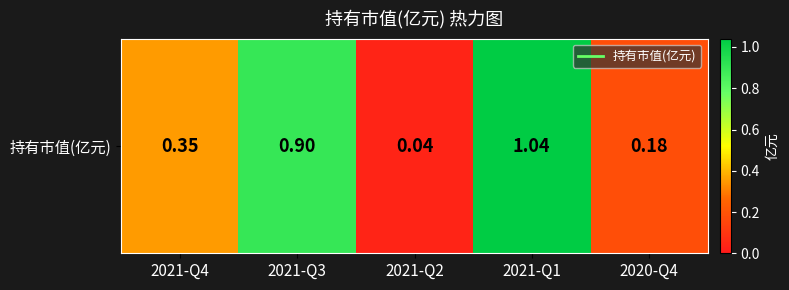

At which label is the value closest to 0?

2021-Q2